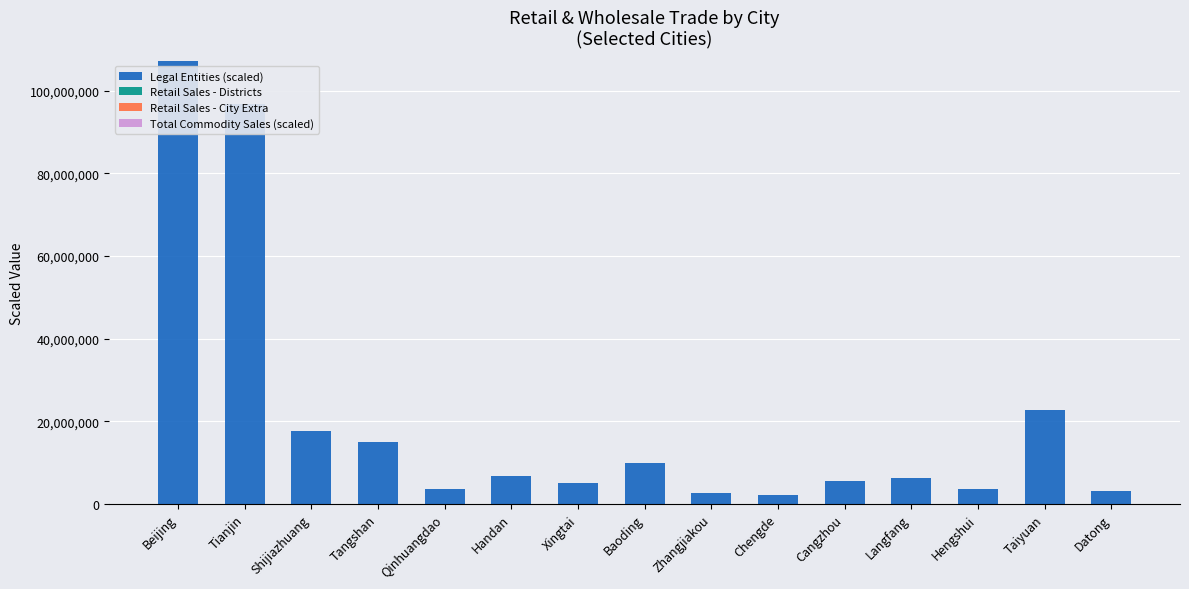

At which category is the sum across all series the highest?

Beijing